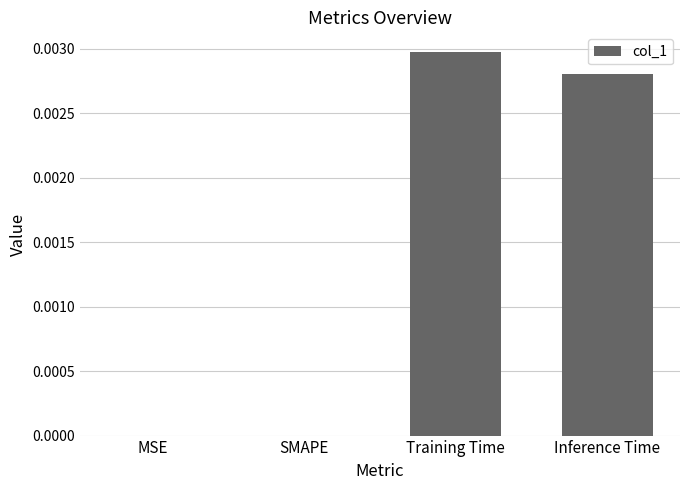

How many values are between 0 and 1?

4